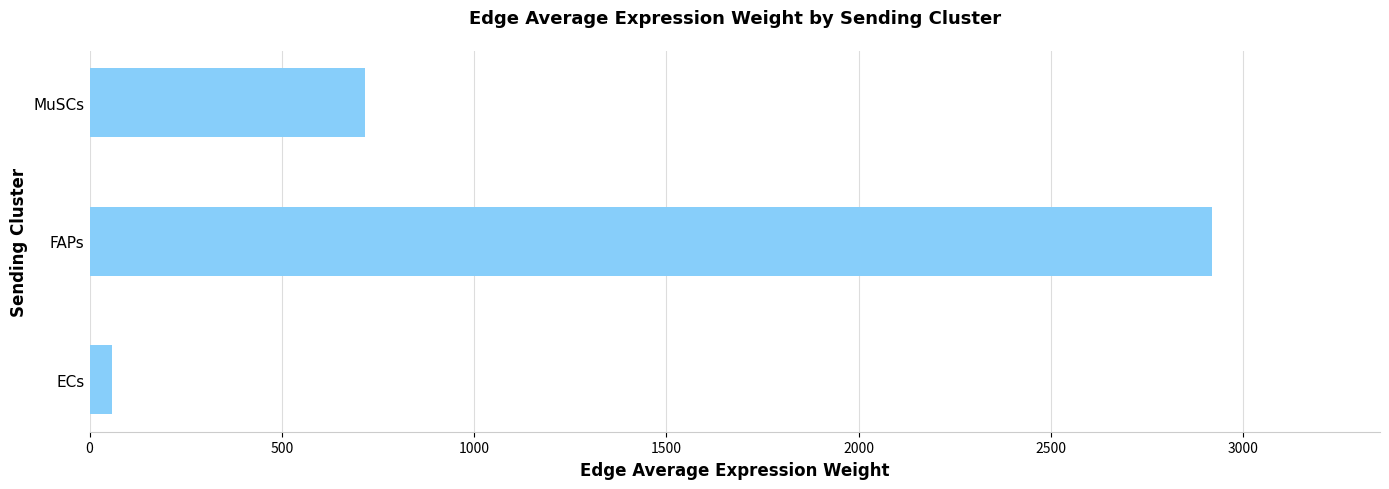

Which category has the highest value across all series?

FAPs